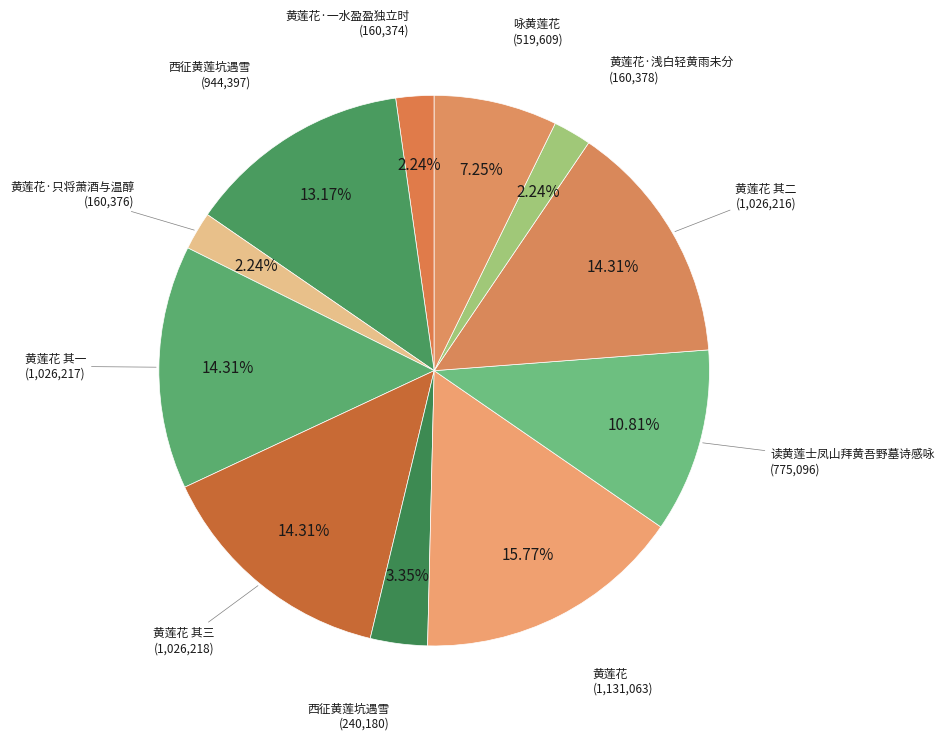

Rank the categories by value from highest to lowest.

黄莲花, 黄莲花 其三, 黄莲花 其一, 黄莲花 其二, 西征黄莲坑遇雪, 读黄莲士凤山拜黄吾野墓诗感咏, 咏黄莲花, 西征黄莲坑遇雪, 黄莲花·浅白轻黄雨未分, 黄莲花·只将萧酒与温醇, 黄莲花·一水盈盈独立时